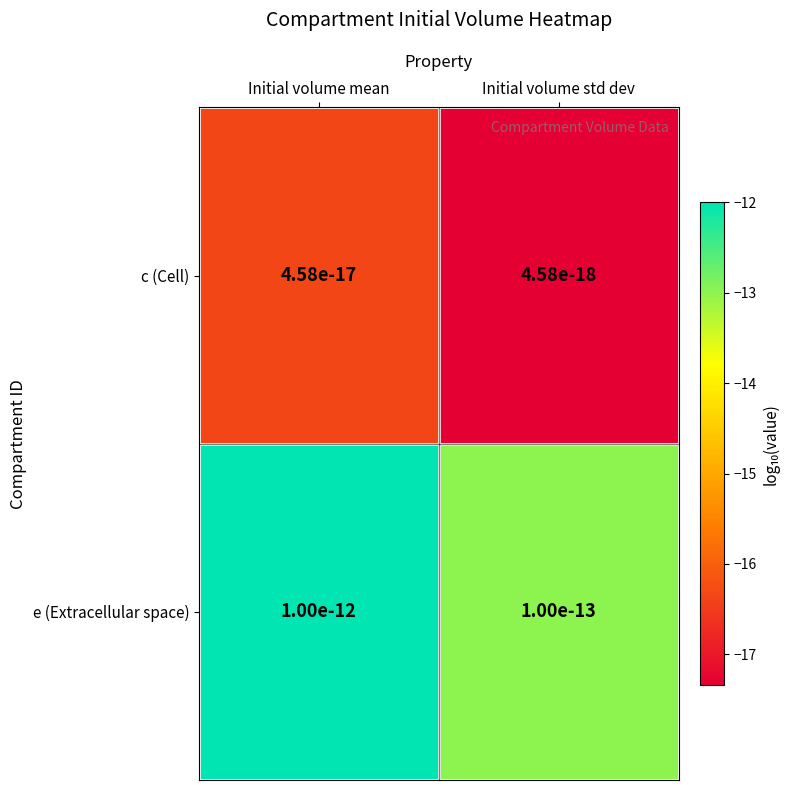

What is the difference between the maximum and minimum values in the c (Cell) series?

1.0